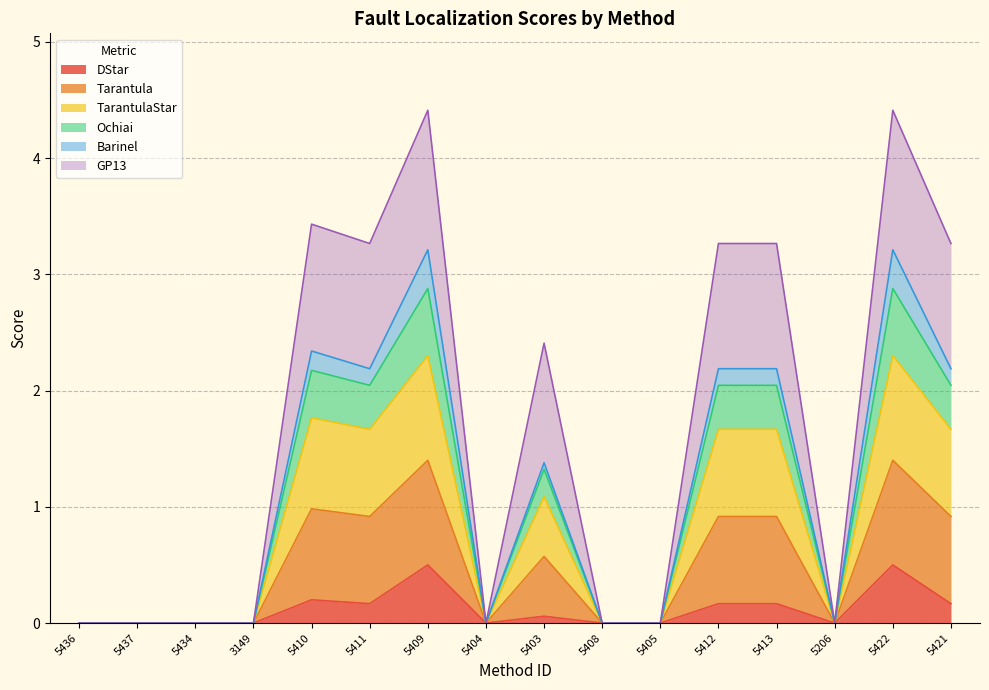

What position from the left is 5411?

6